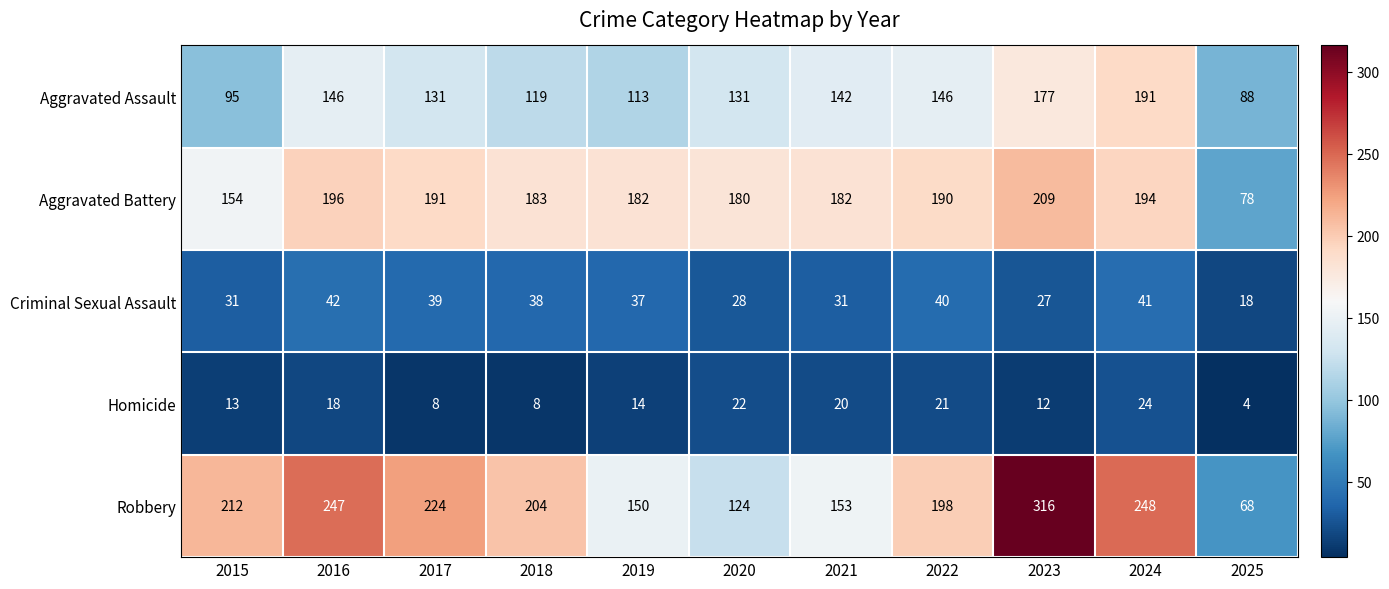

What value does the Robbery series have at 2017?

224